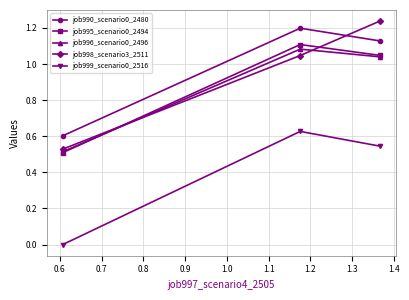

What is the difference between the maximum and second lowest values in the job999_scenario0_2516 series?

0.1